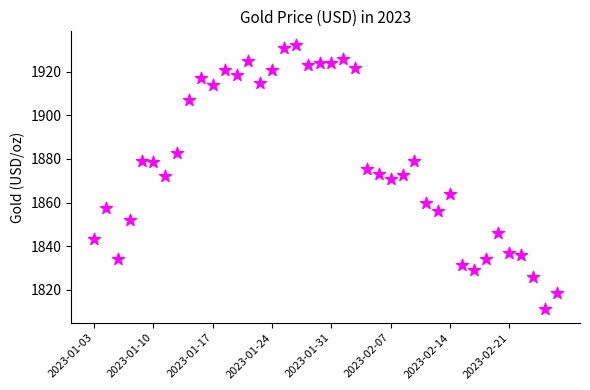

What is the range of Y values (max minus min)?

121.5